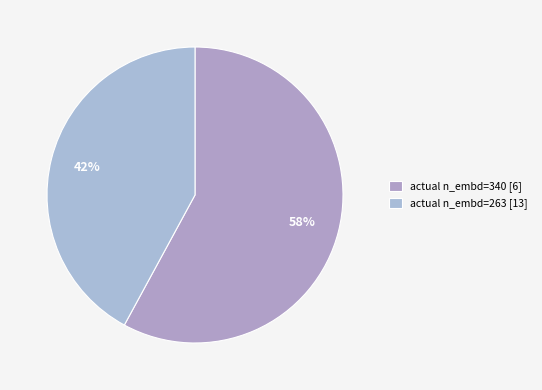

Rank the categories by value from highest to lowest.

actual n_embd=340 [6], actual n_embd=263 [13]